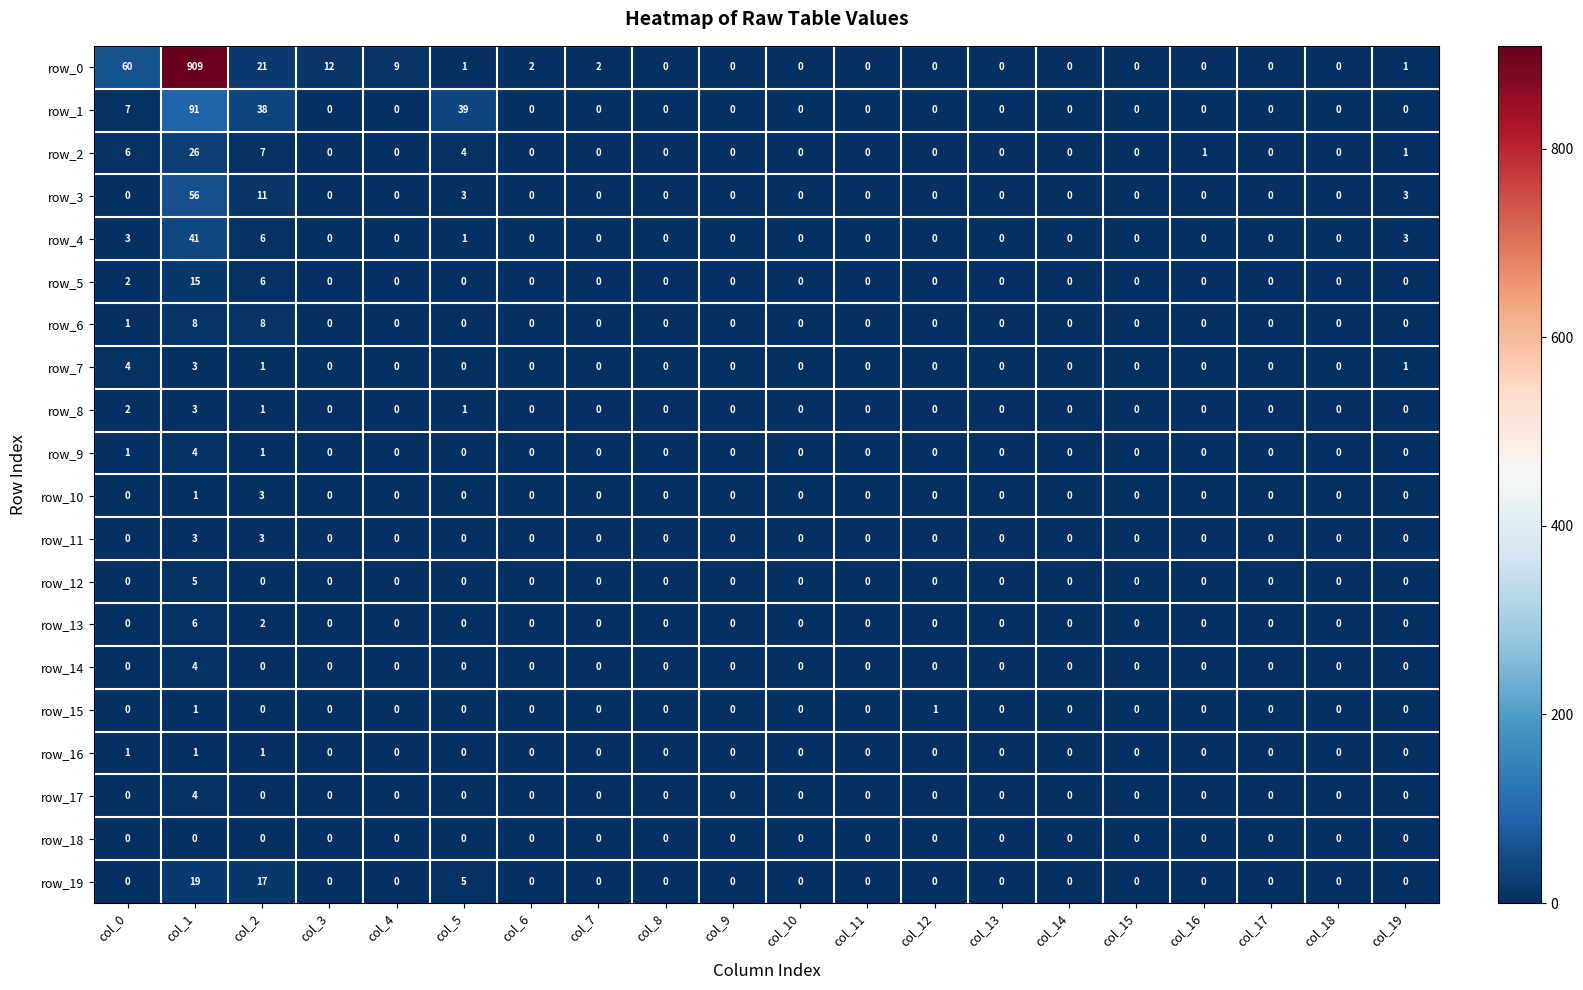

Is the value of row_4 at col_0 greater than the value of row_15 at col_4?

Yes